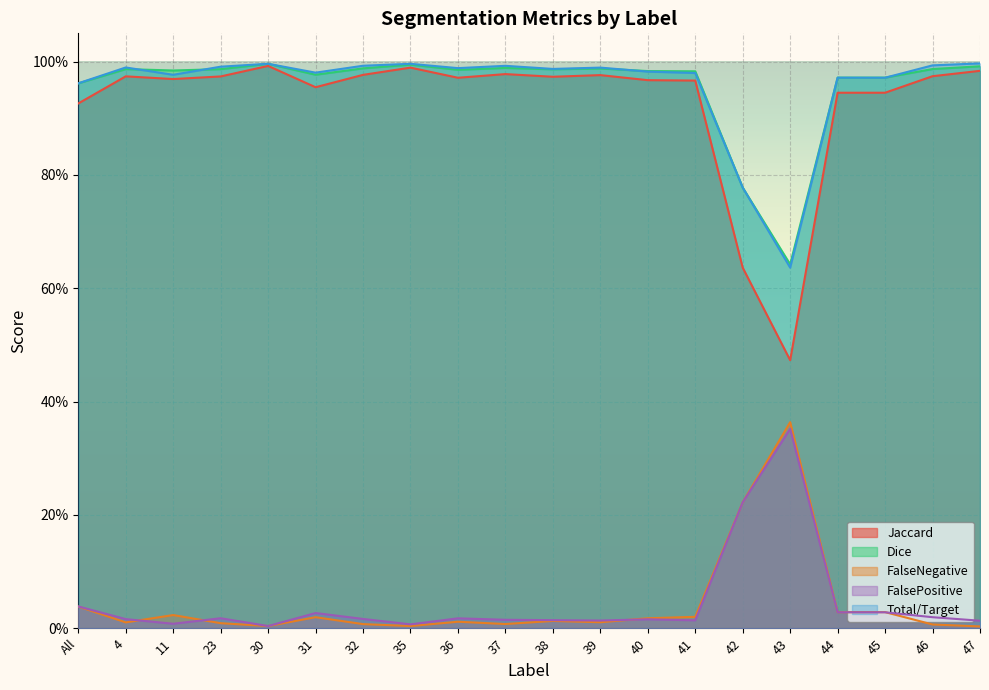

Which series has the widest spread of values?

Jaccard